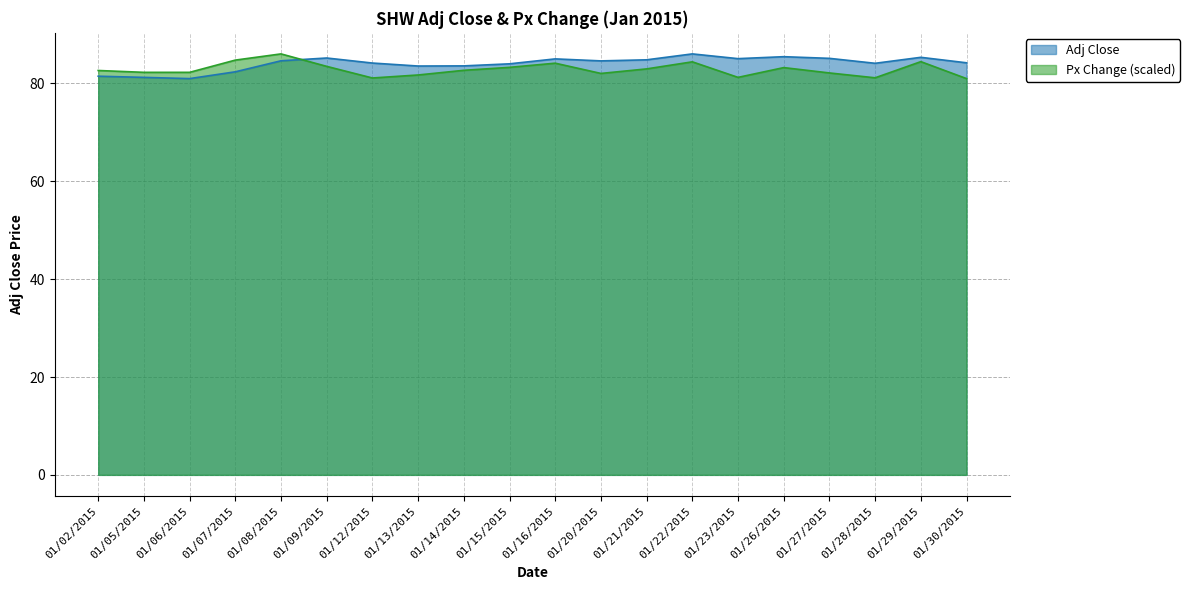

Reading right to left, list all the values displayed in this chart.

Adj Close: 01/30/2015=84.2	01/29/2015=85.3	01/28/2015=84.1	01/27/2015=85.1	01/26/2015=85.5	01/23/2015=85.1	01/22/2015=86.0	01/21/2015=84.8	01/20/2015=84.6	01/16/2015=85.0	01/15/2015=84.0	01/14/2015=83.6	01/13/2015=83.6	01/12/2015=84.2	01/09/2015=85.2	01/08/2015=84.6	01/07/2015=82.4	01/06/2015=81.0	01/05/2015=81.2	01/02/2015=81.5
Px Change: 01/30/2015=81.0	01/29/2015=84.5	01/28/2015=81.2	01/27/2015=82.2	01/26/2015=83.2	01/23/2015=81.3	01/22/2015=84.4	01/21/2015=83.0	01/20/2015=82.1	01/16/2015=84.2	01/15/2015=83.3	01/14/2015=82.7	01/13/2015=81.7	01/12/2015=81.1	01/09/2015=83.5	01/08/2015=86.0	01/07/2015=84.8	01/06/2015=82.3	01/05/2015=82.3	01/02/2015=82.7